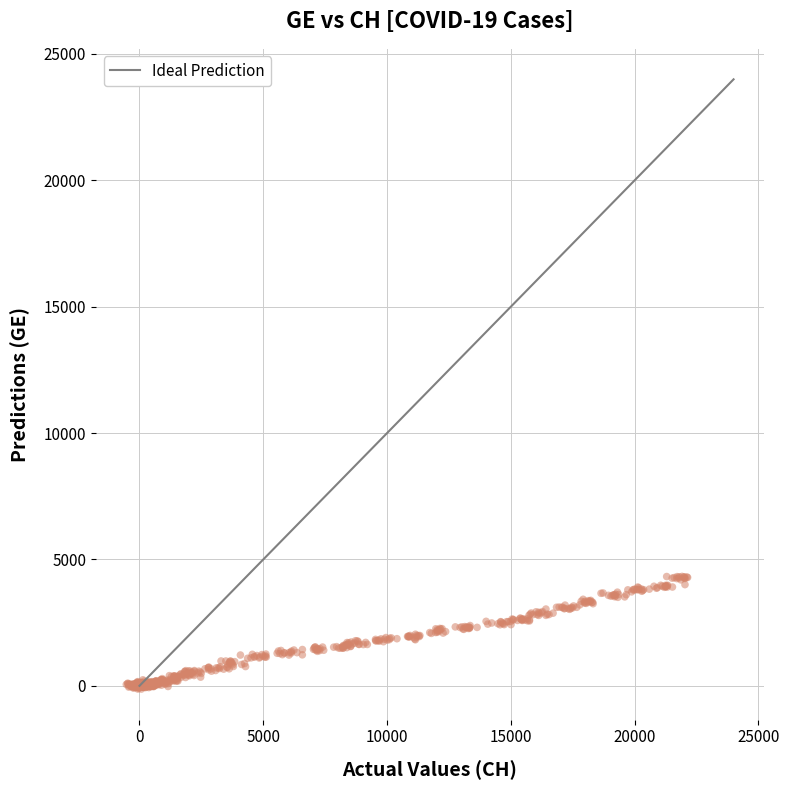

What is the range of X values (max minus min)?

22671.3